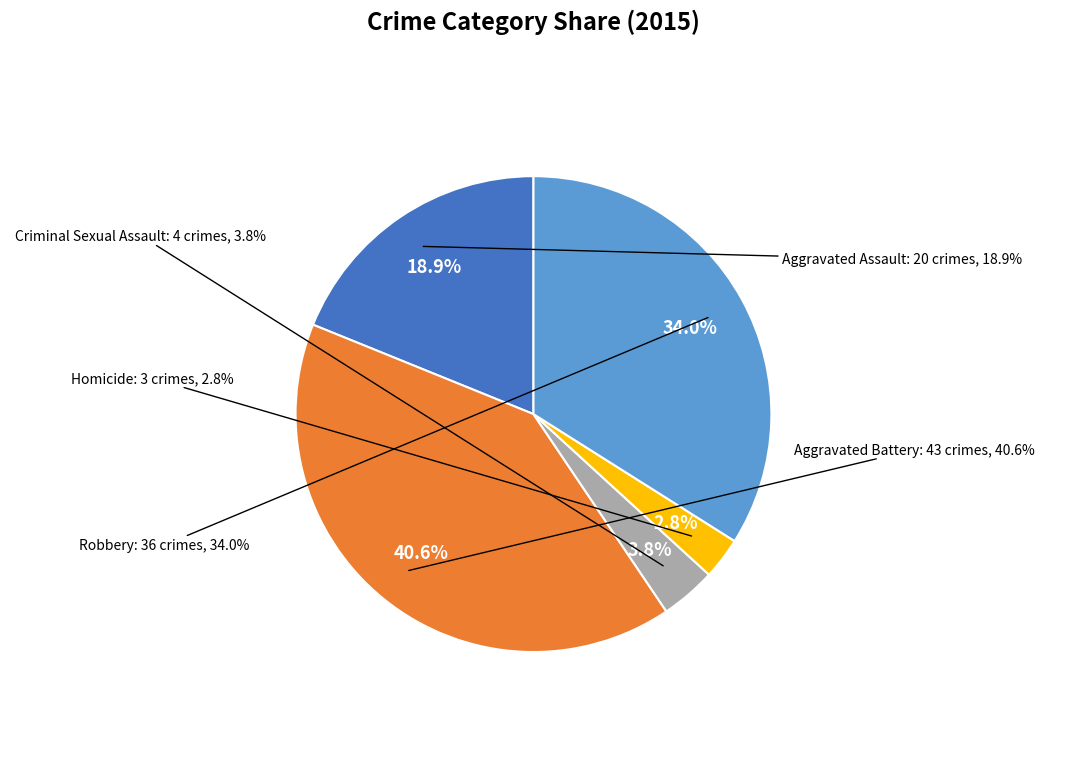

Is it true that Homicide is 11% of the pie?

False